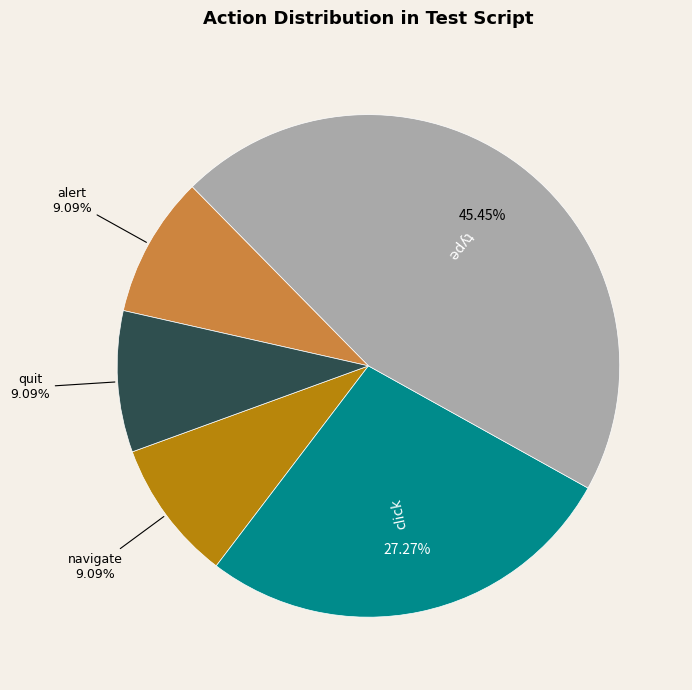

Which slice is the largest?

type